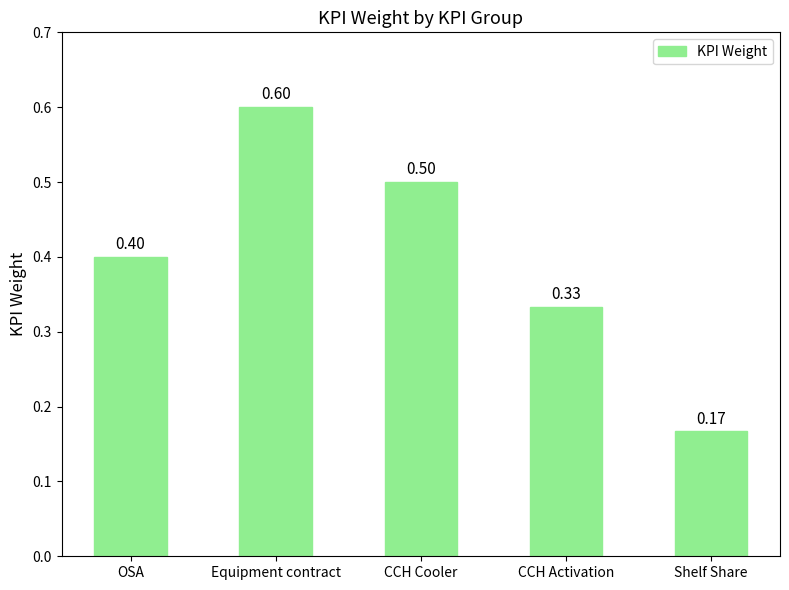

What is the maximum value shown in the chart?

0.6